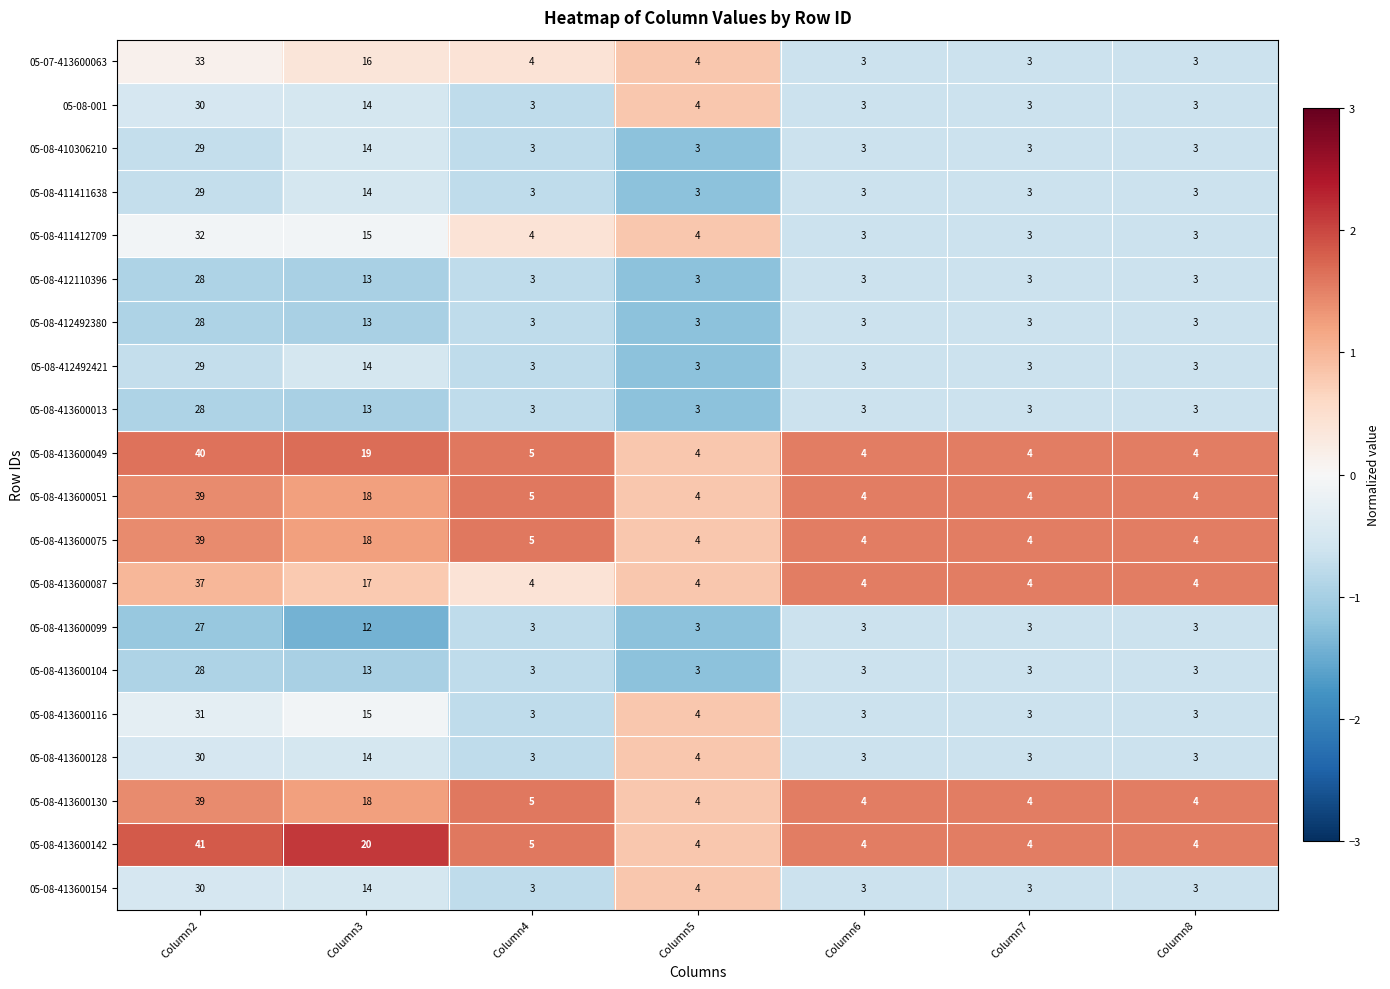

Between Column3 and Column5, which series saw the biggest shift?

05-08-413600142